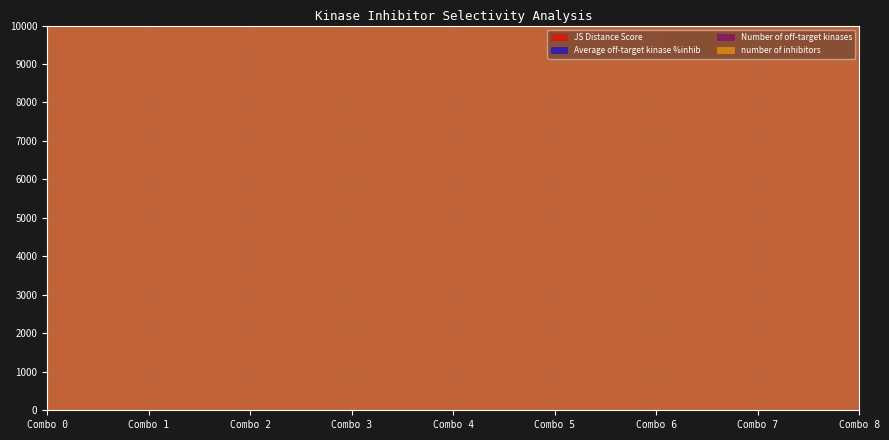

At which label does Average off-target kinase %inhib first exceed 1310499?

Combo 4